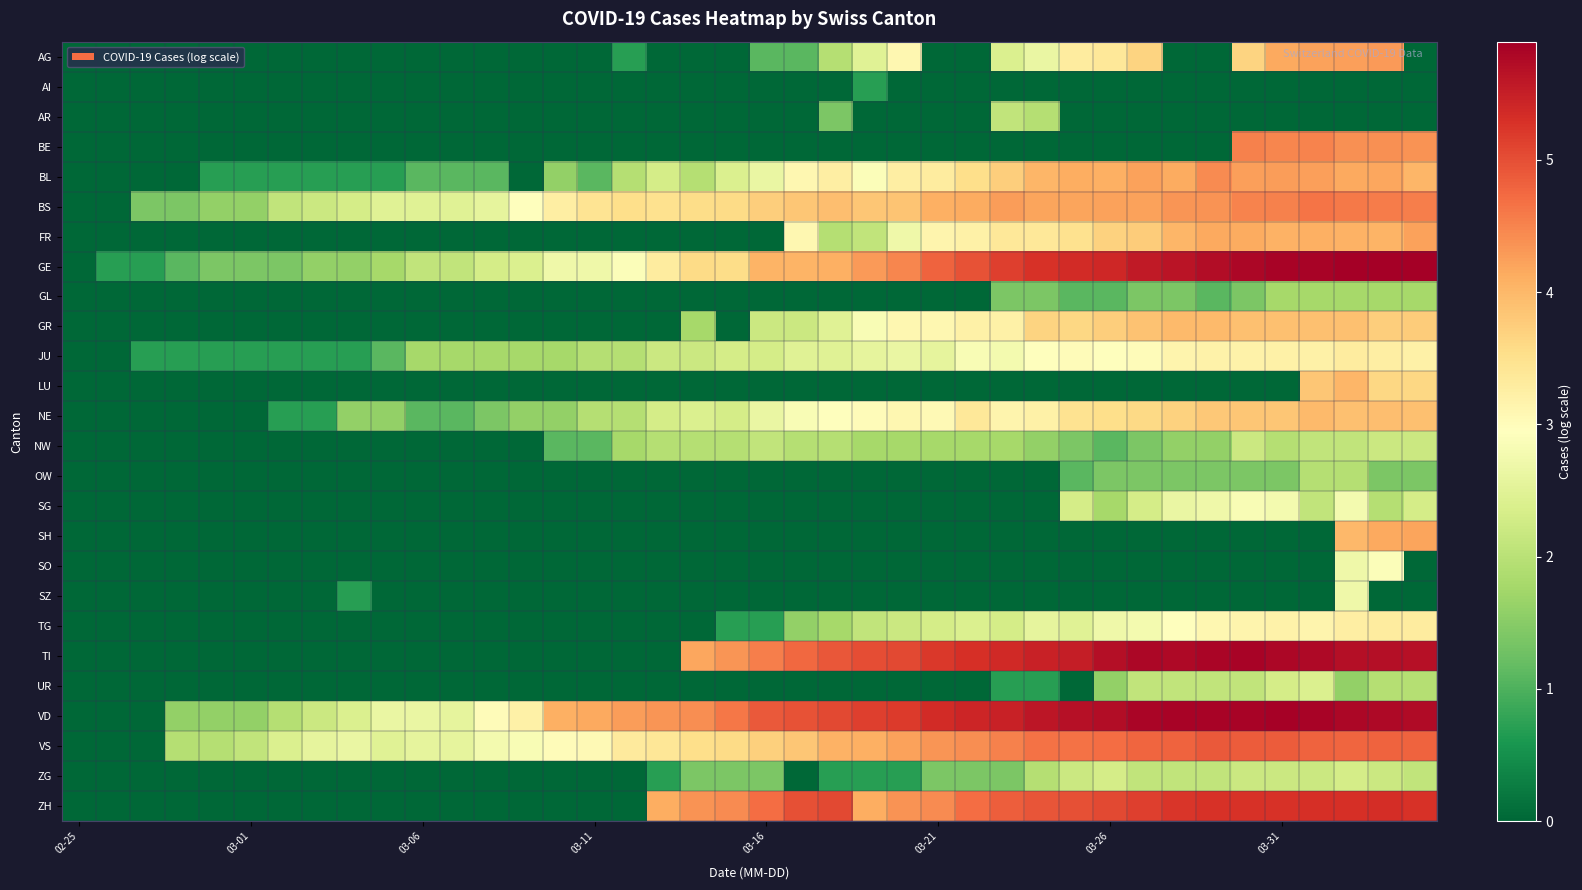

Which series has the widest spread of values?

GE